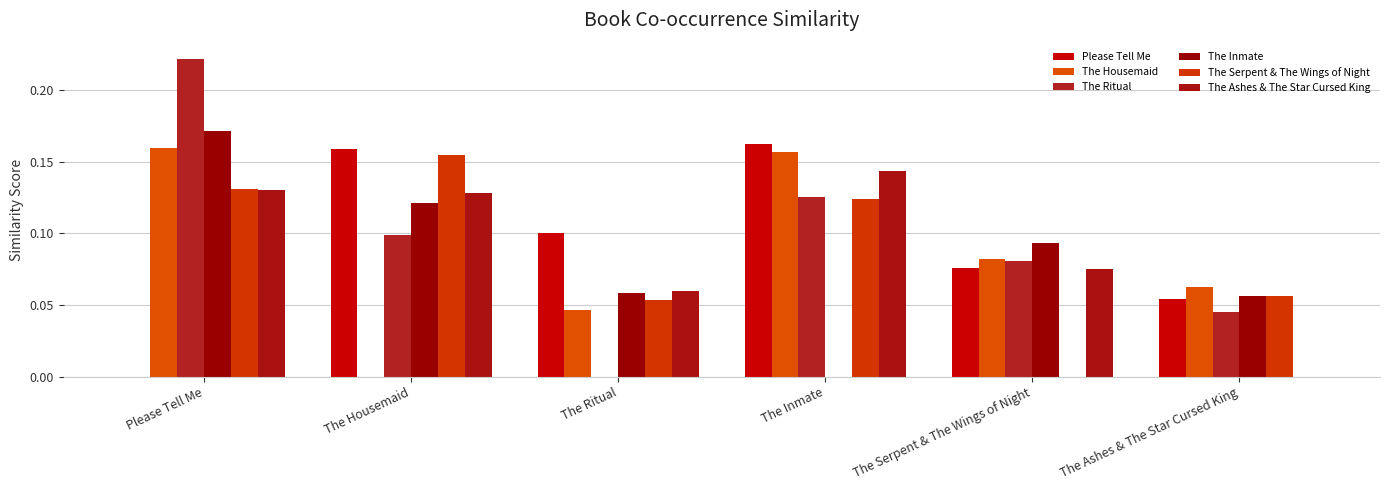

What is the value of the The Ashes & The Star Cursed King bar at the 1st from the left?

0.1